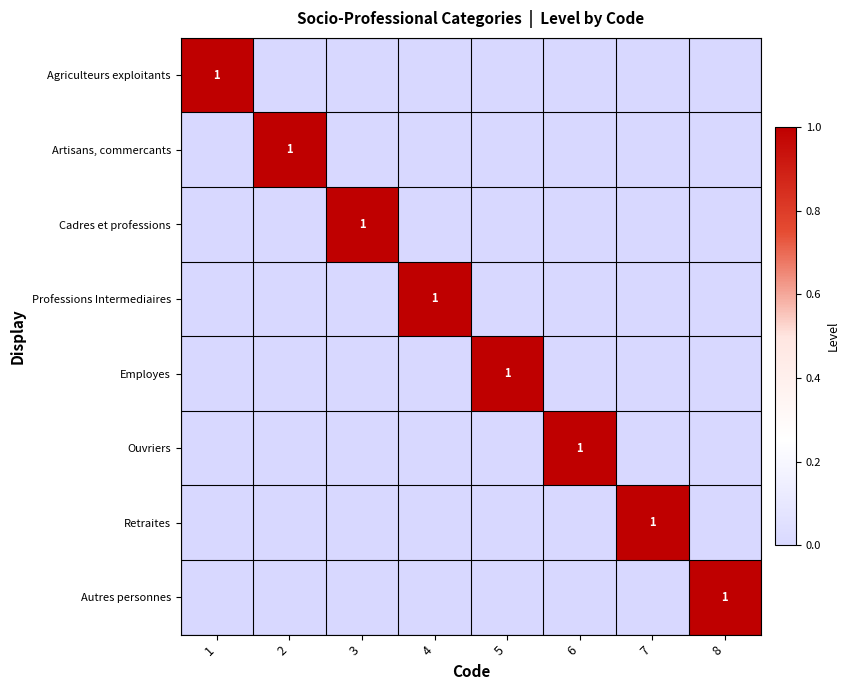

Is it true that Agriculteurs exploitants equals 1 at 1?

True